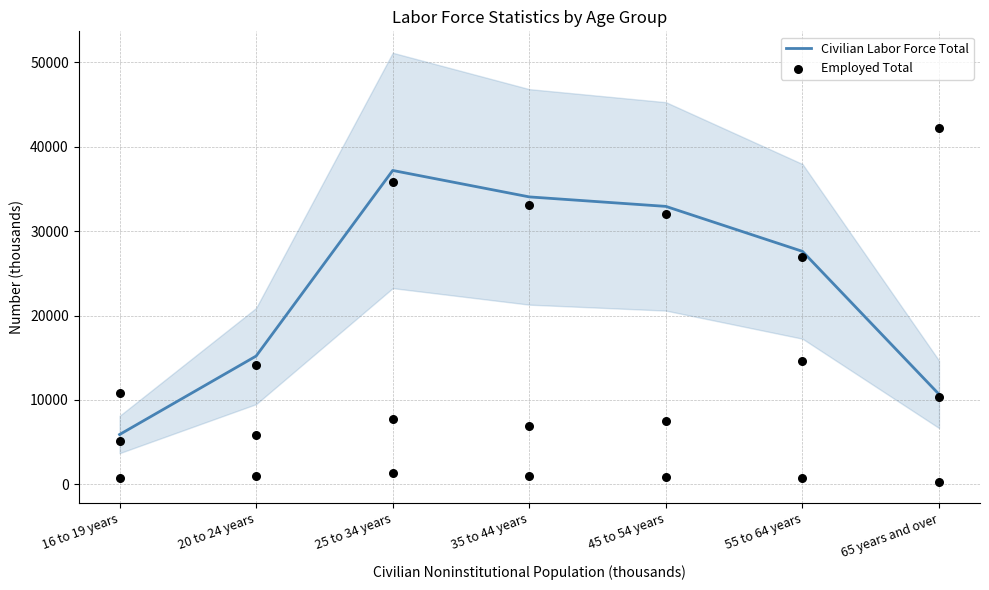

At which category is the sum across all series the highest?

25 to 34 years